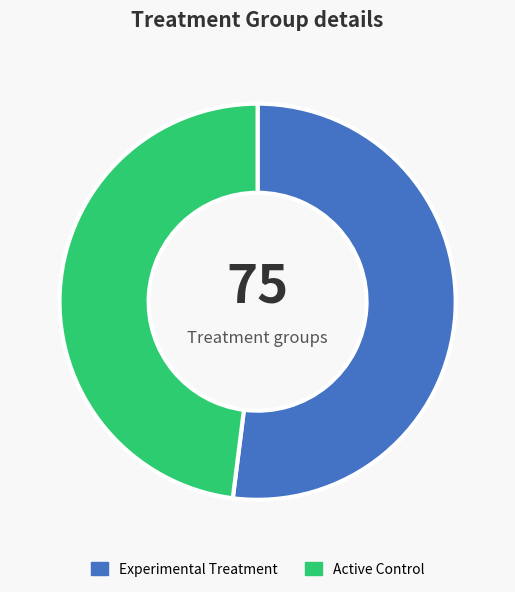

Between Active Control and Experimental Treatment, which is larger?

Experimental Treatment